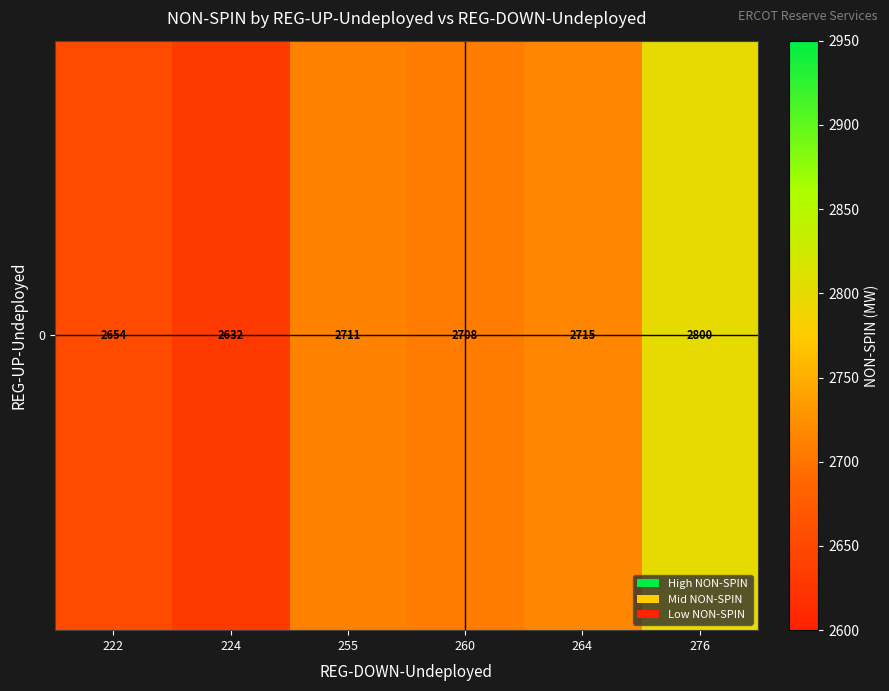

The value at 255 is 2711.5. True or false?

True